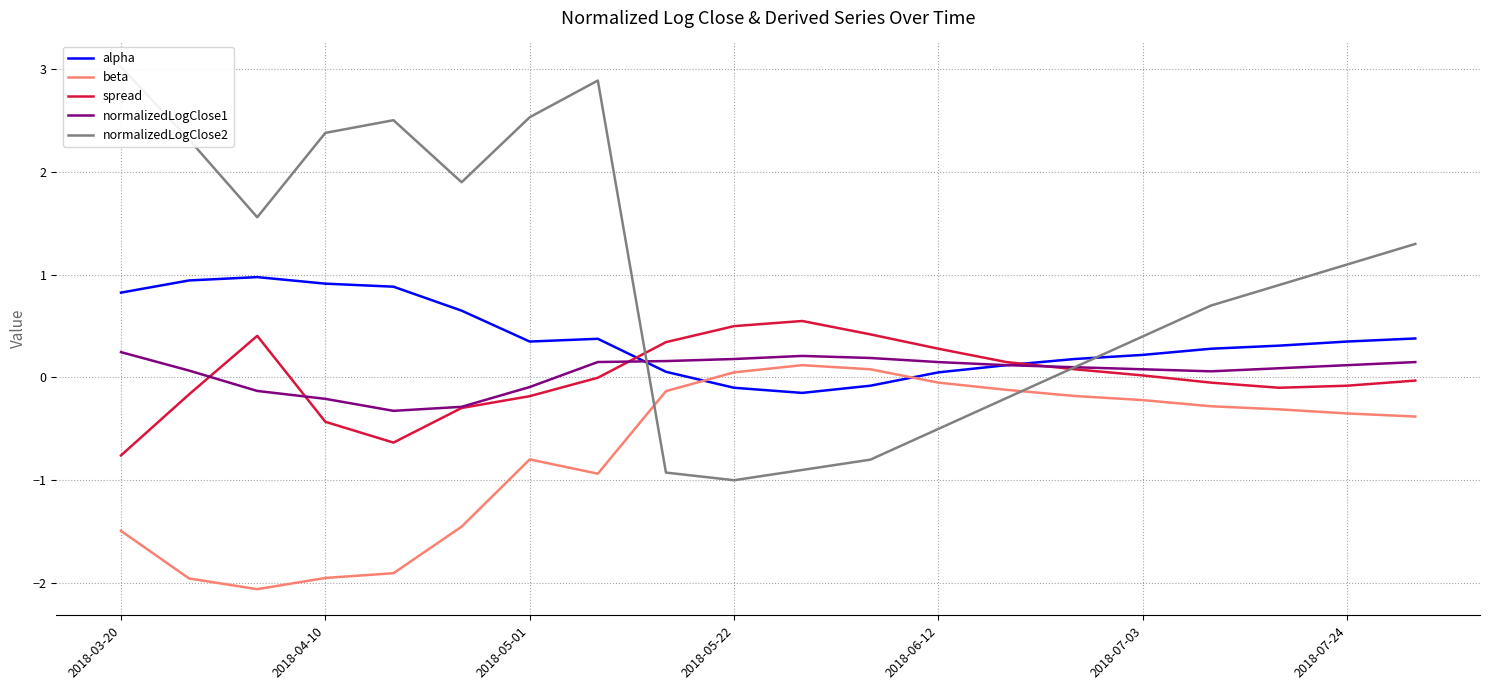

Which series has the widest spread of values?

normalizedLogClose2